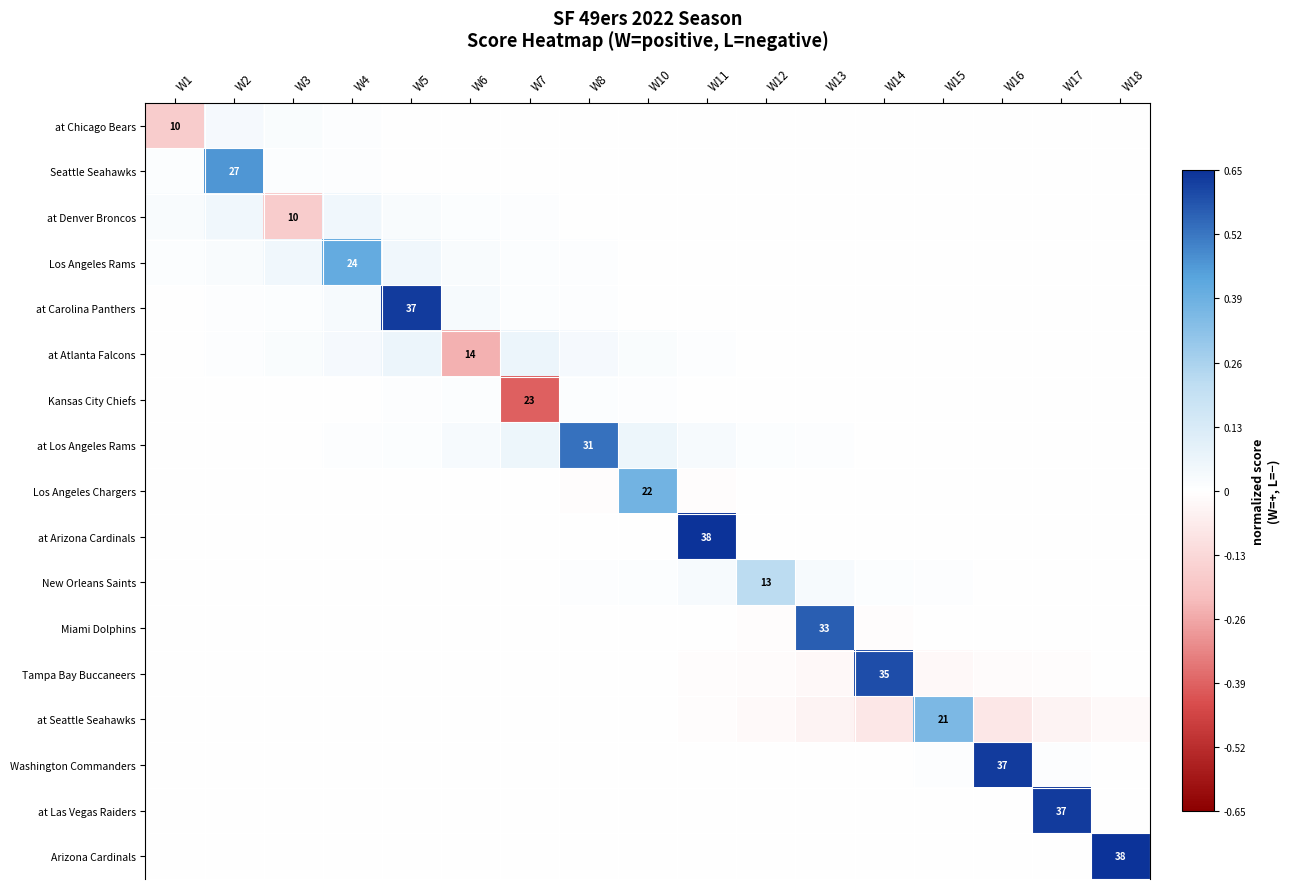

List the labels in order of at Las Vegas Raiders value, smallest first.

W1, W2, W3, W4, W5, W6, W7, W8, W10, W11, W12, W13, W14, W15, W16, W18, W17